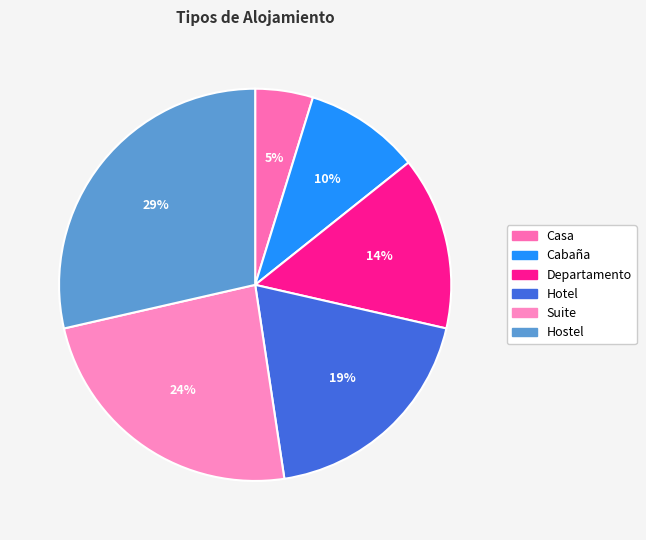

Which slice is the largest?

Hostel